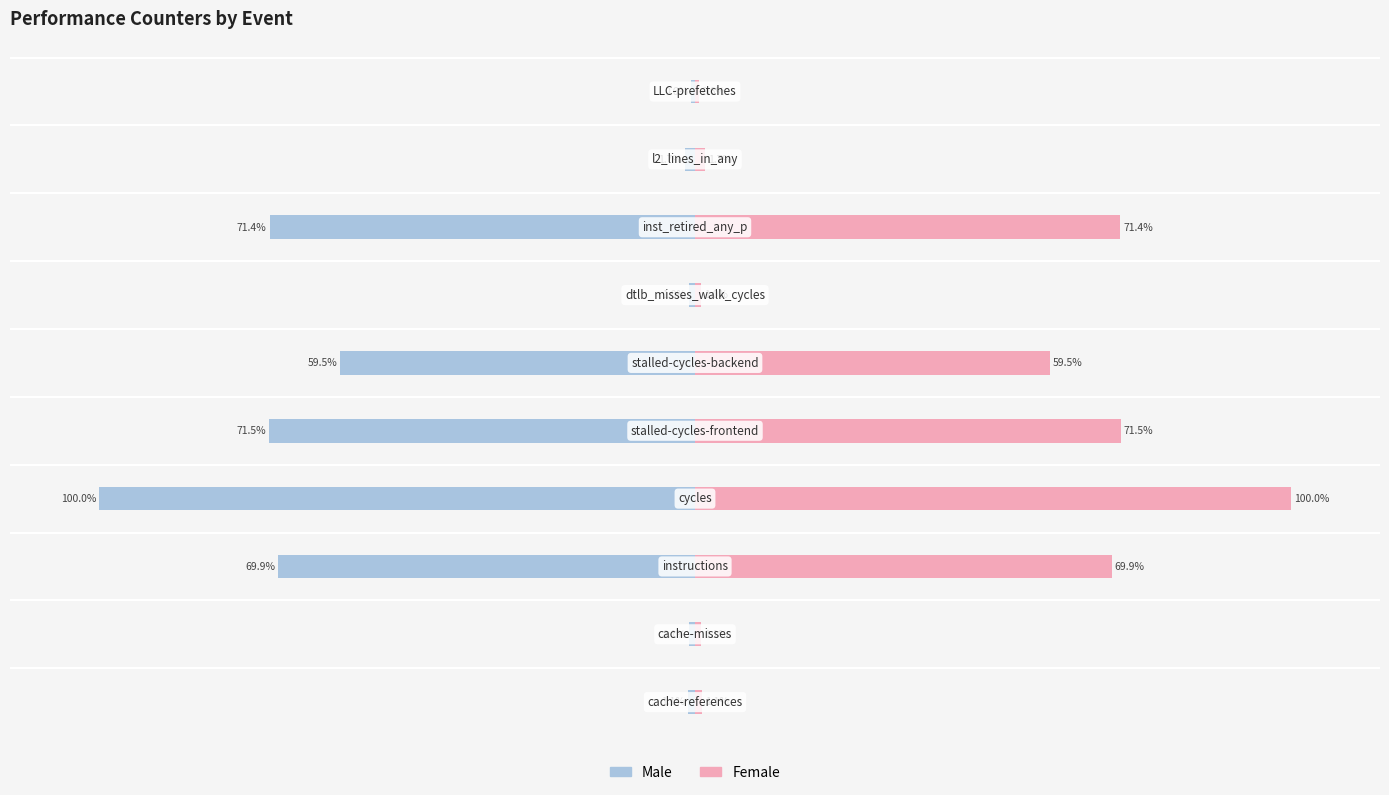

What is the lowest value of the Male series?

-100.0